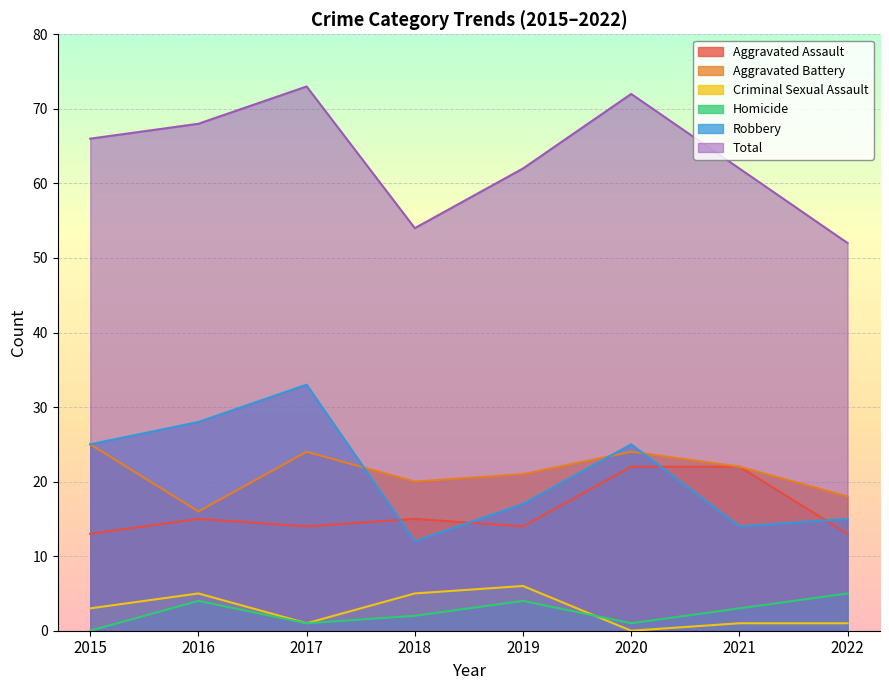

What is the value of the Robbery point at the 6th from the left?

25